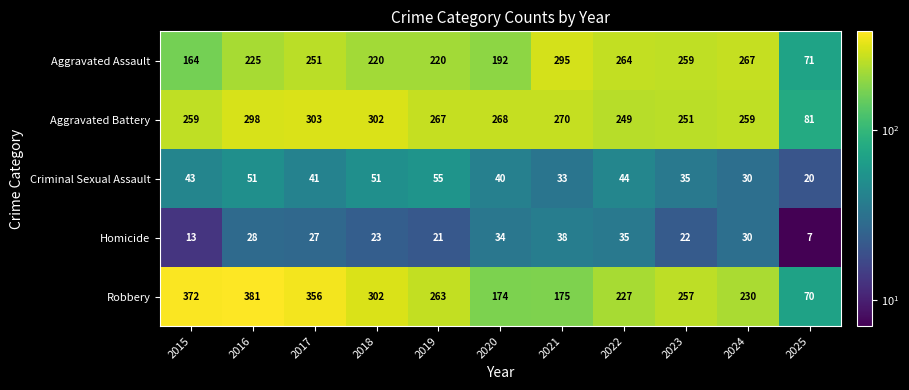

List the series in order of their peak value, lowest first.

Homicide, Criminal Sexual Assault, Aggravated Assault, Aggravated Battery, Robbery